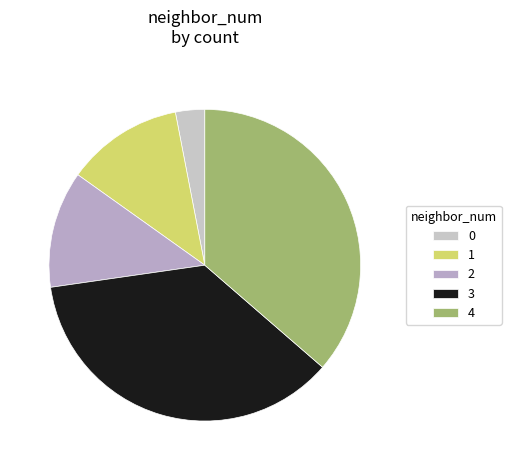

How many segments does this pie chart have?

5